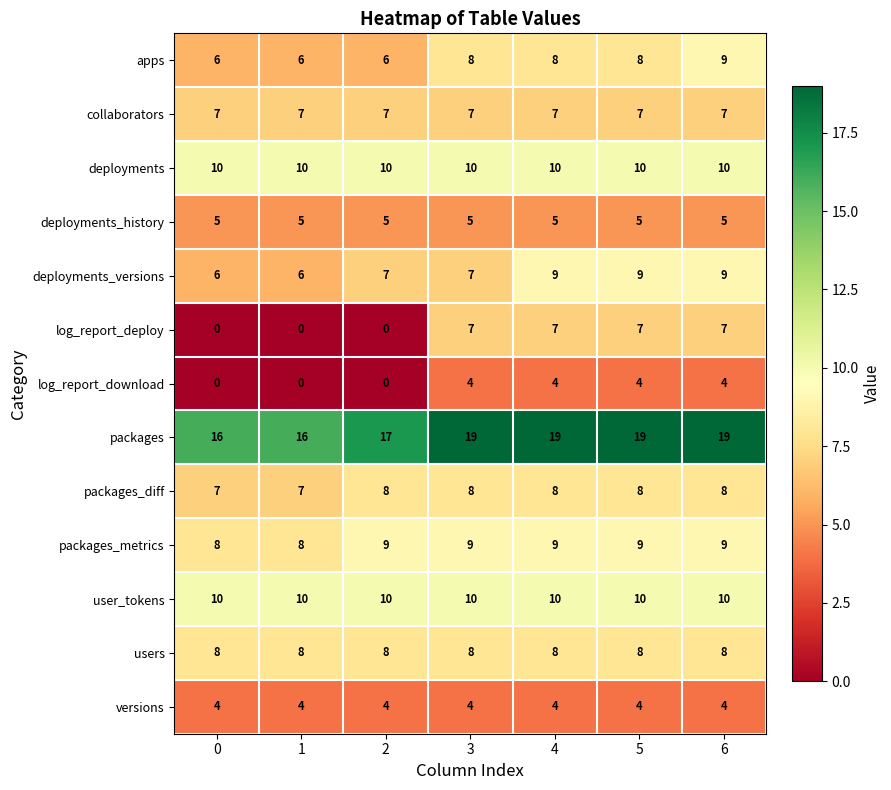

At how many categories does at least one series exceed 15?

7